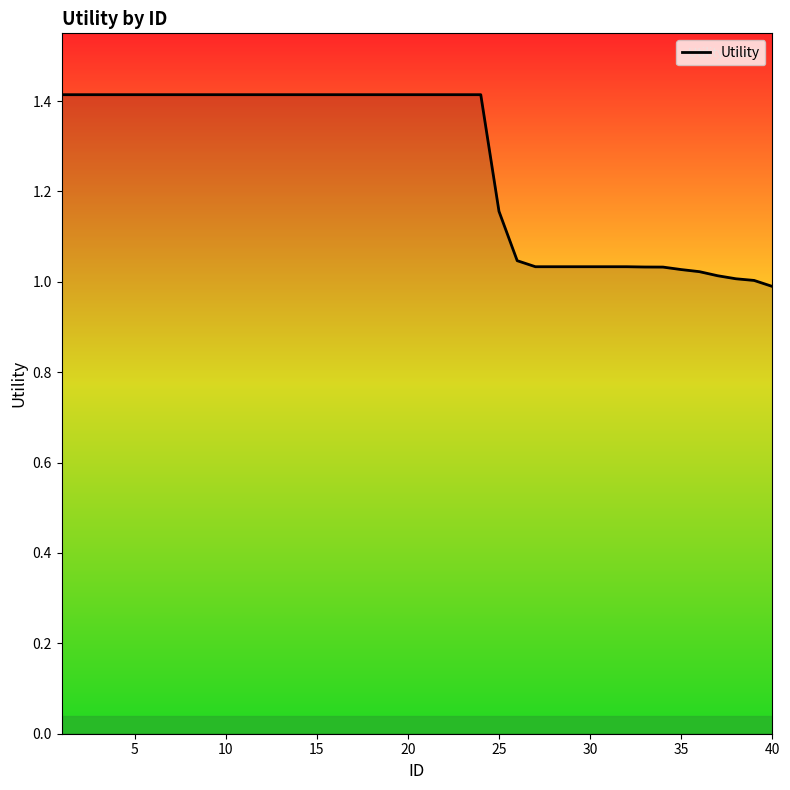

What is the greatest value displayed?

1.4